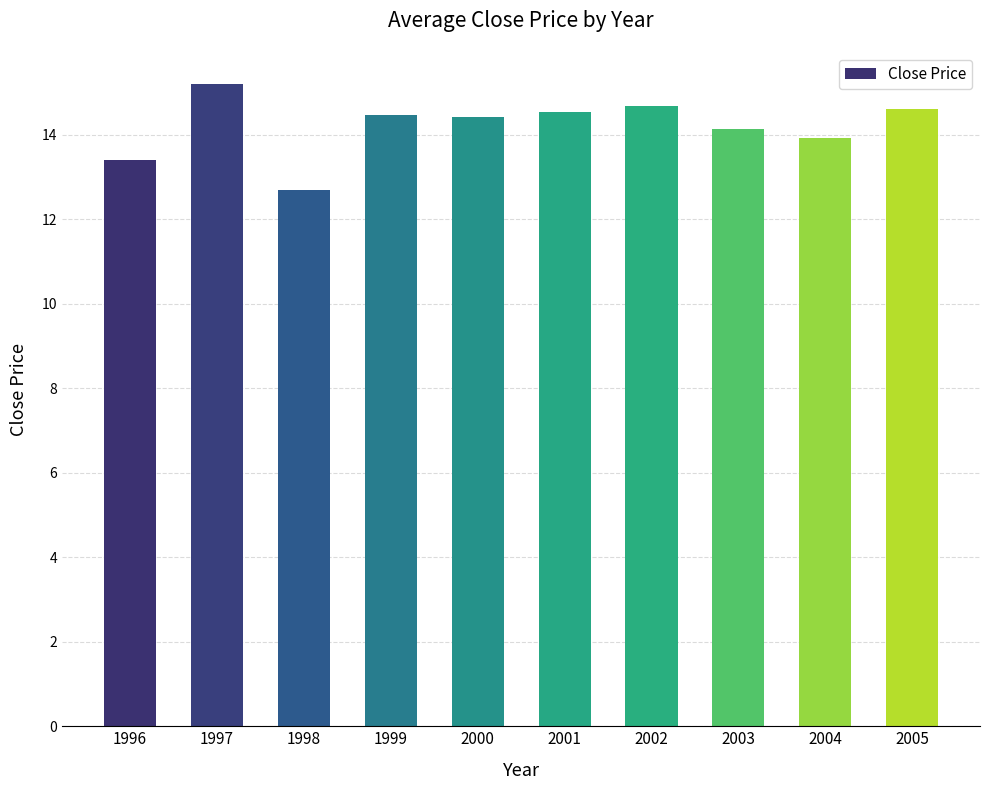

The value at 1997 is 15.2. True or false?

True